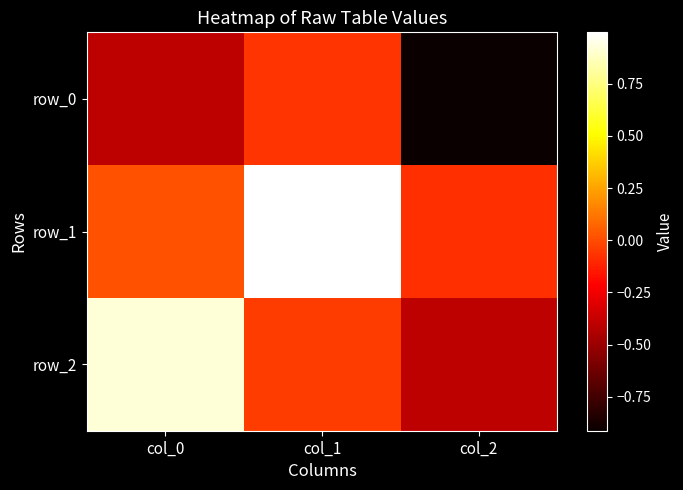

Rank the series by their average value, from highest to lowest.

row_1, row_2, row_0